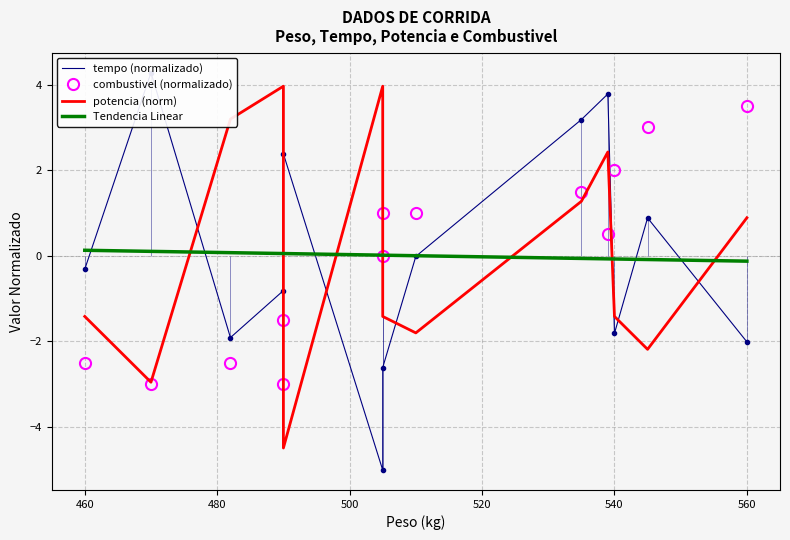

List the series in order of their peak value, highest first.

tempo (normalizado), potencia (norm), combustivel (normalizado), Tendencia Linear